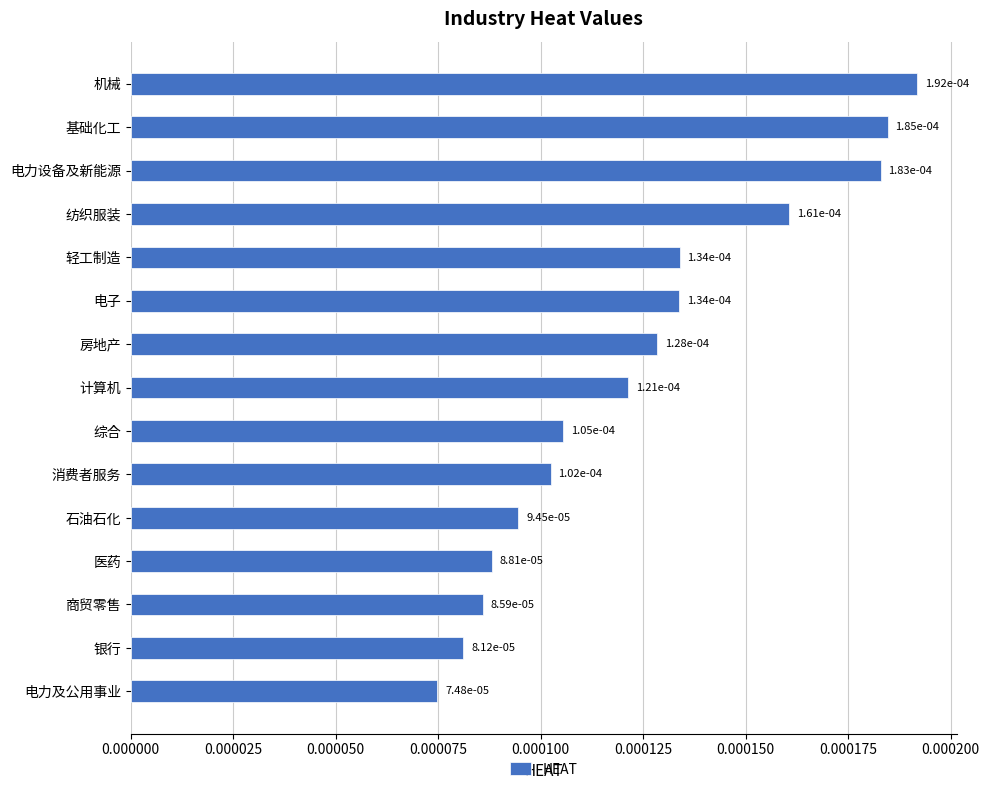

What is the label of the 6th bar from the bottom?

消费者服务